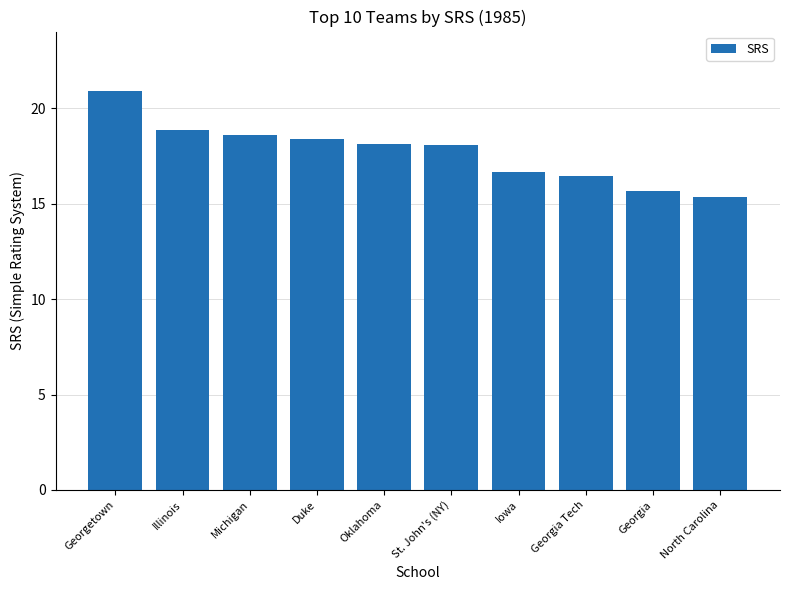

The value at Iowa is 5.8. True or false?

False